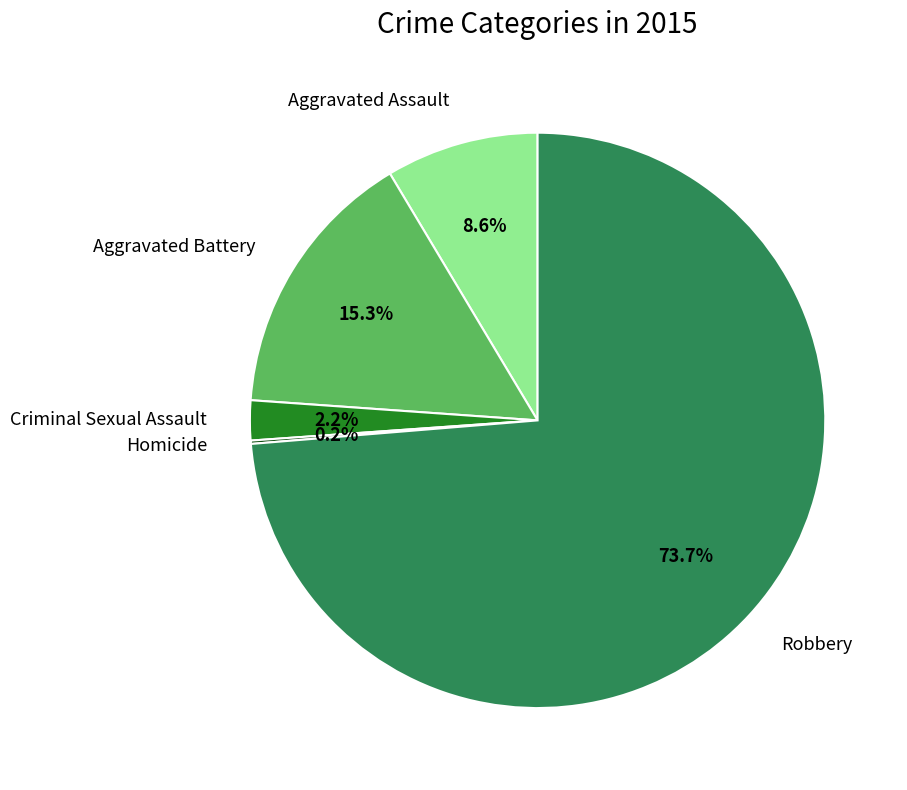

Which category has the biggest portion of the pie?

Robbery